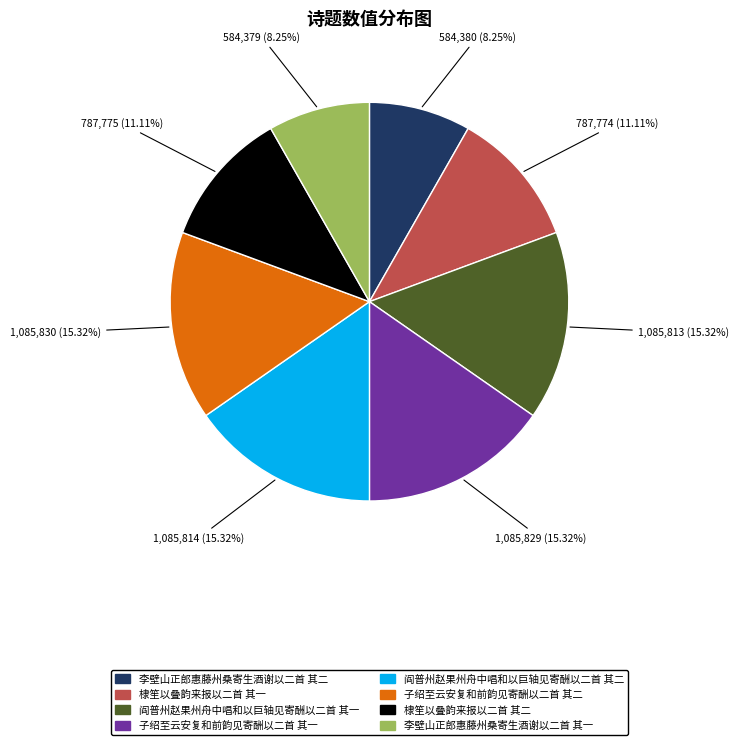

The 棣笙以叠韵来报以二首 其一 slice represents 11% of the pie. True or false?

True